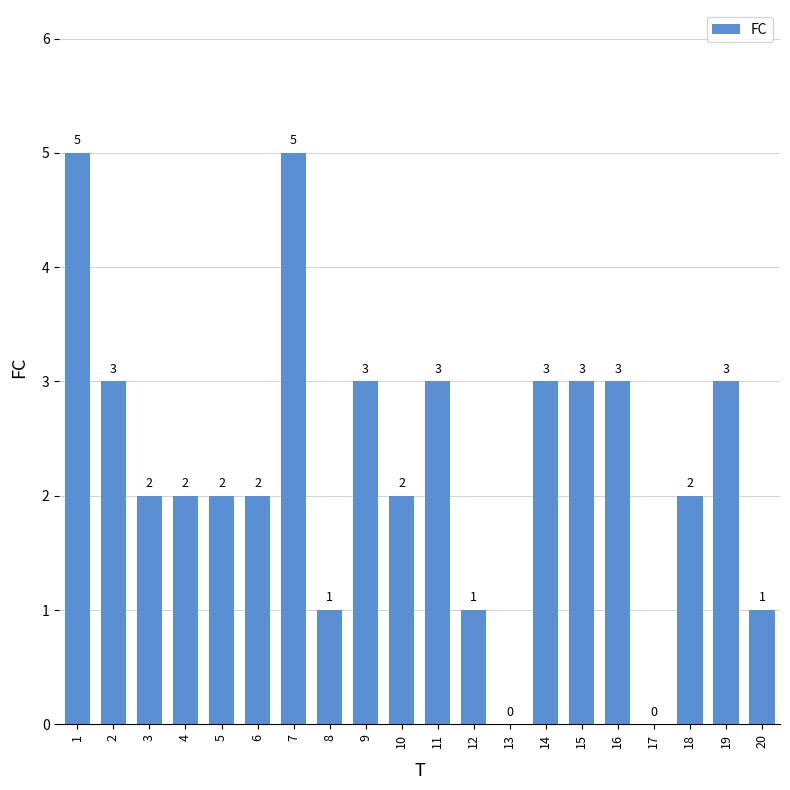

Count the number of categories in the chart.

20